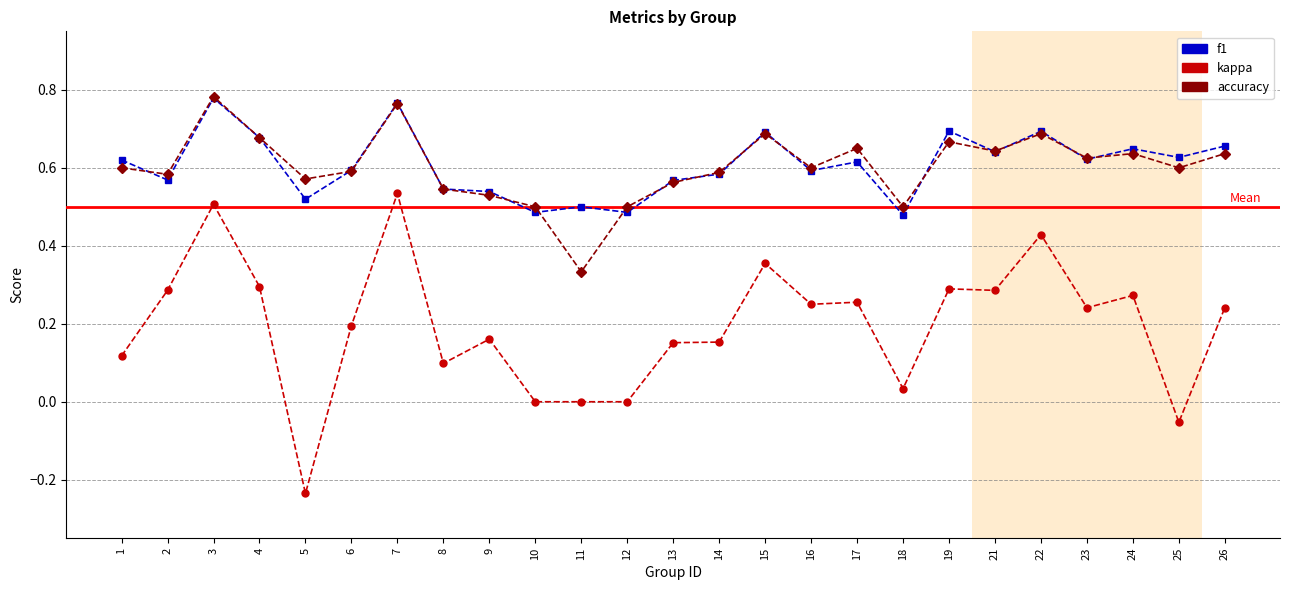

The value of kappa at 13 is 0.1. True or false?

False